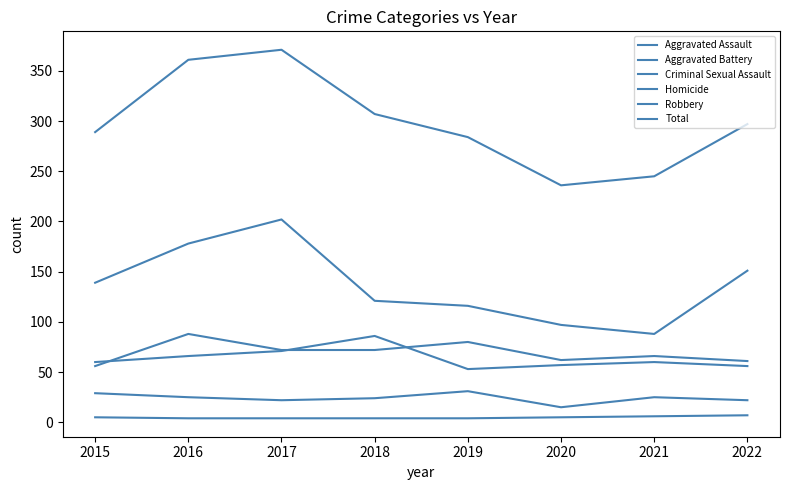

What is the difference between the maximum and minimum values in the Aggravated Assault series?

32